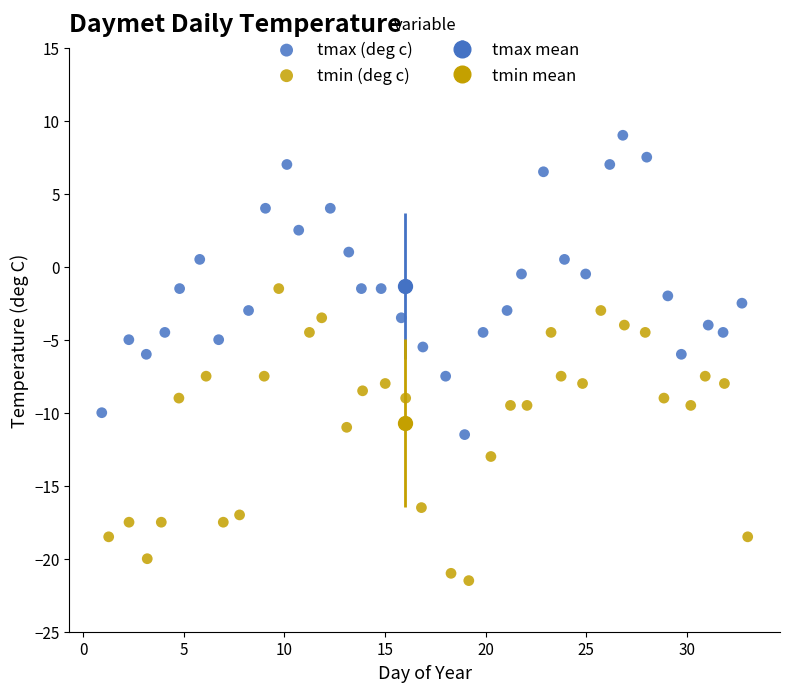

Which series contains the highest Y value?

tmax (deg c)